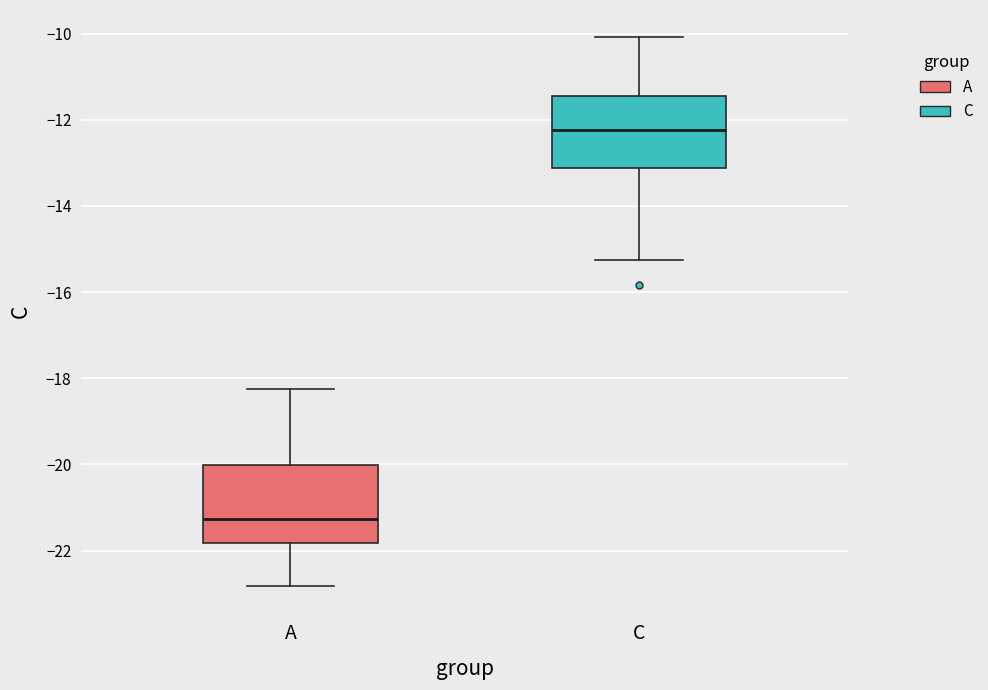

Reading left to right, transcribe this box plot: for each box, give where its median line is, the range the box spans, and where its two whiskers end, as read against the y-axis. The values are not printed on the chart, so give them approximately, as read against the axis.

A: median -21.2, box -21.8 to -20.0, whiskers -22.8 to -18.2
C: median -12.2, box -13.2 to -11.4, whiskers -15.2 to -10.0